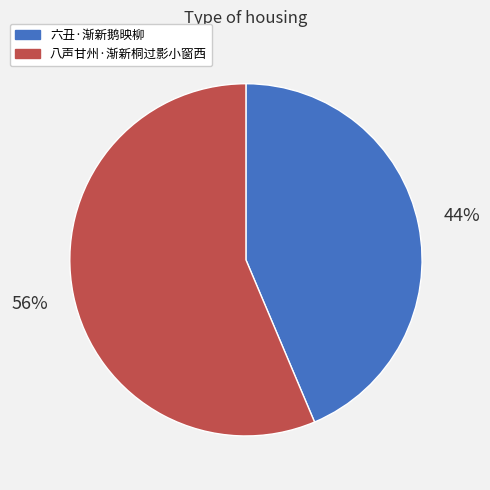

Which slice is the largest?

八声甘州·渐新桐过影小窗西